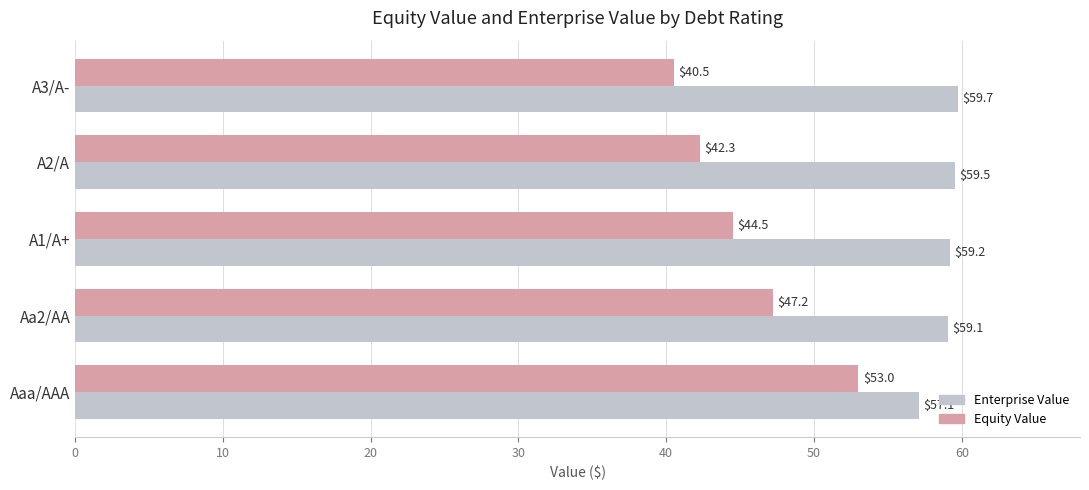

Which series has the widest spread of values?

Equity Value